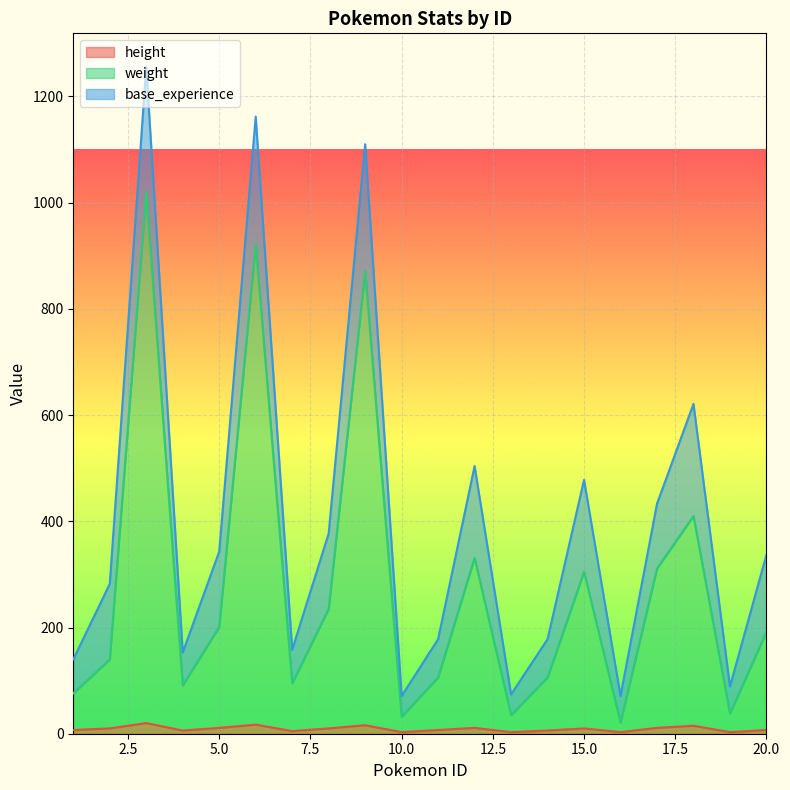

What is the minimum value shown in the chart?

3